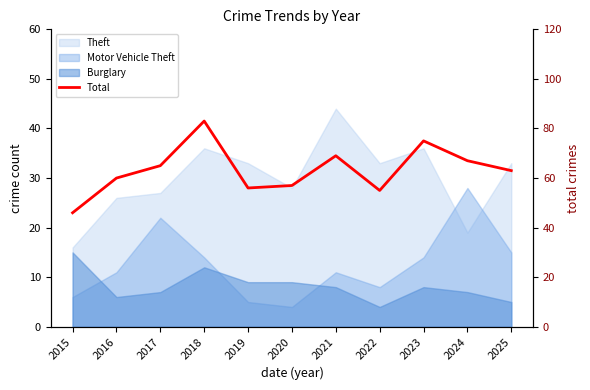

True or false: there are more than 2 points higher than both neighbors.

True